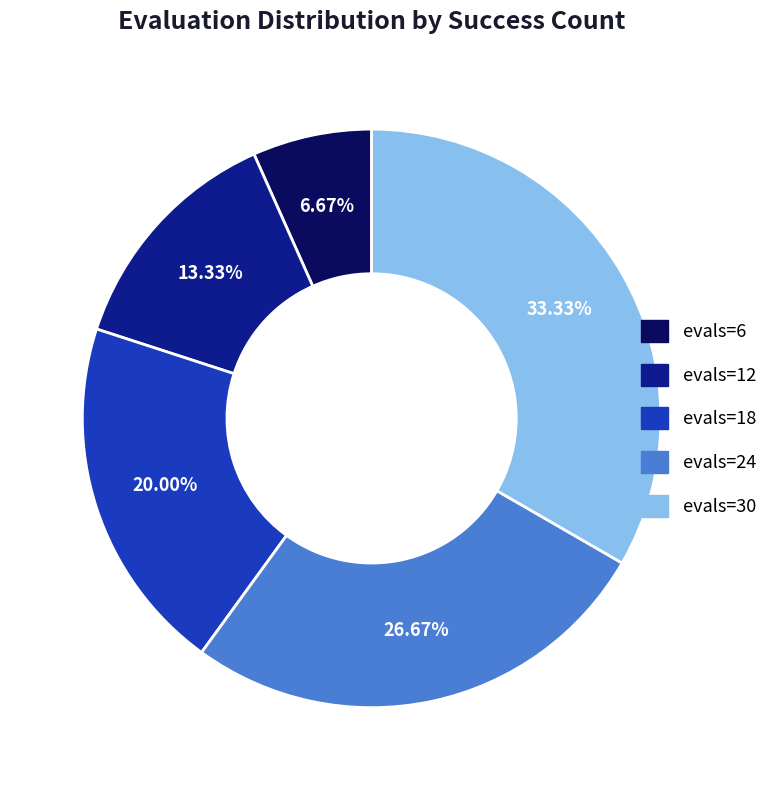

Is there a majority slice in this chart?

No